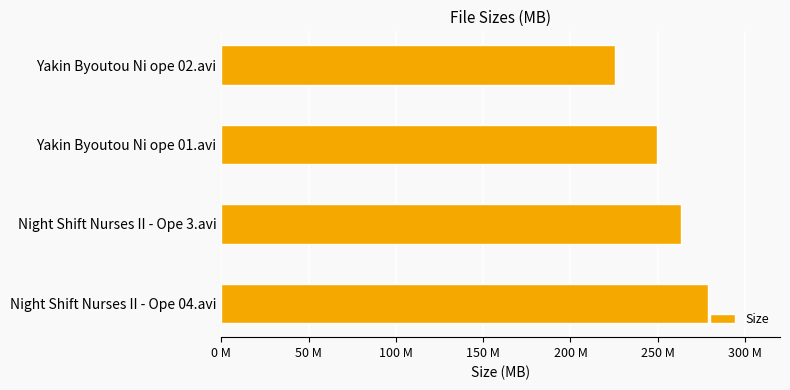

What is the average value?

254.2